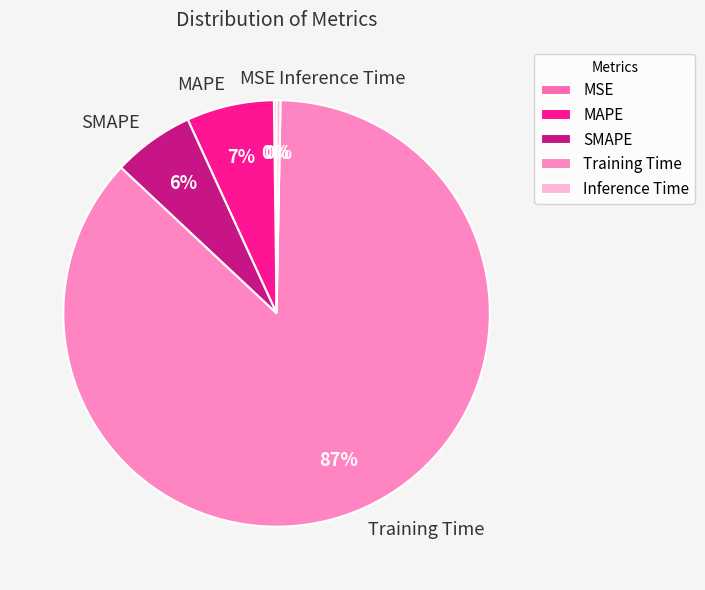

Between Training Time and SMAPE, which is larger?

Training Time